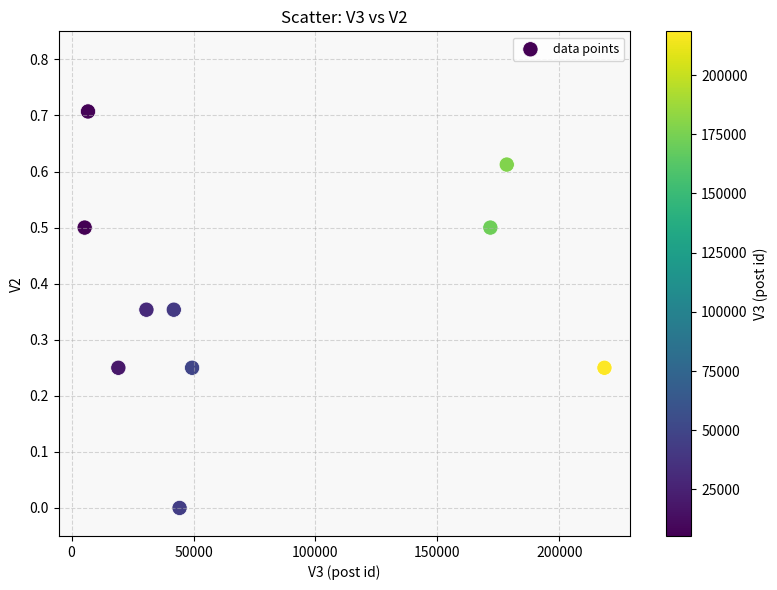

What is the range of Y values (max minus min)?

0.7